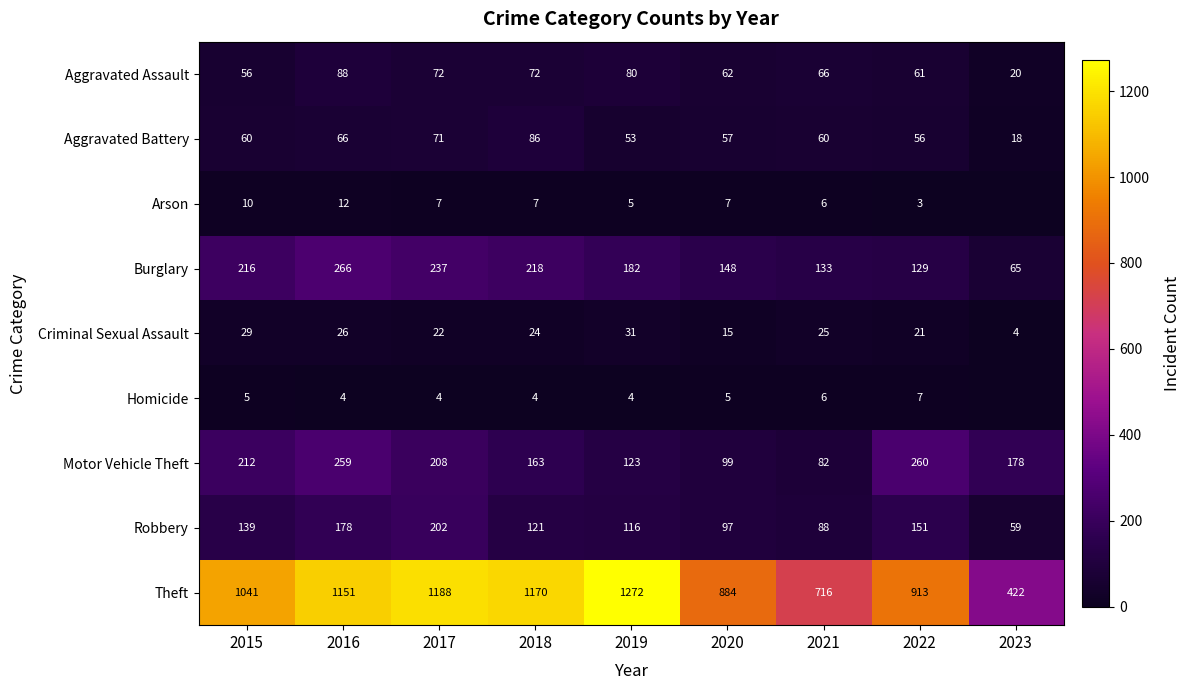

What is the spread (max minus min) of values at 2019?

1268